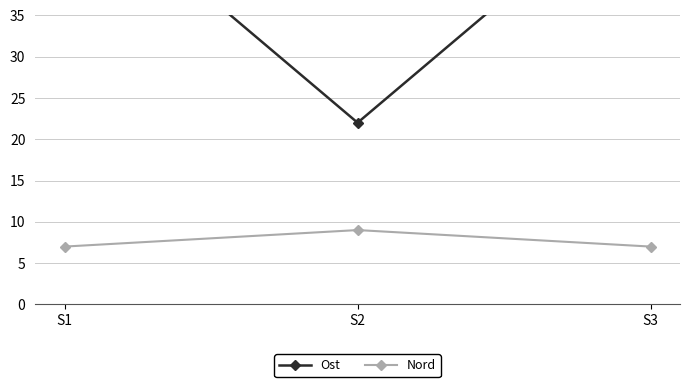

How many lines are shown in the chart?

2